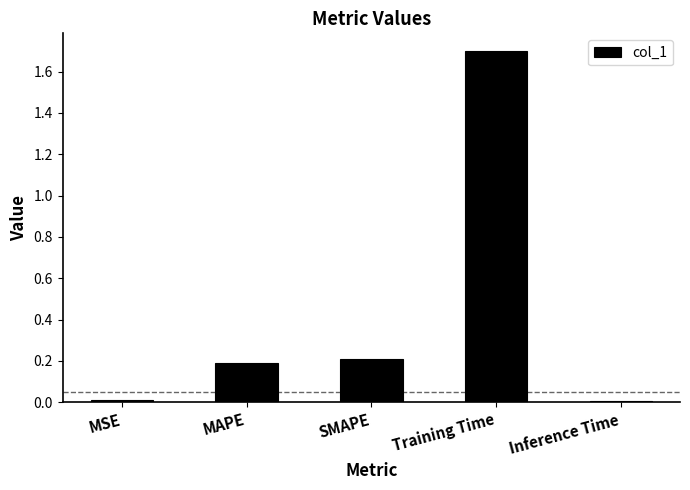

What value does the data have at SMAPE?

0.2